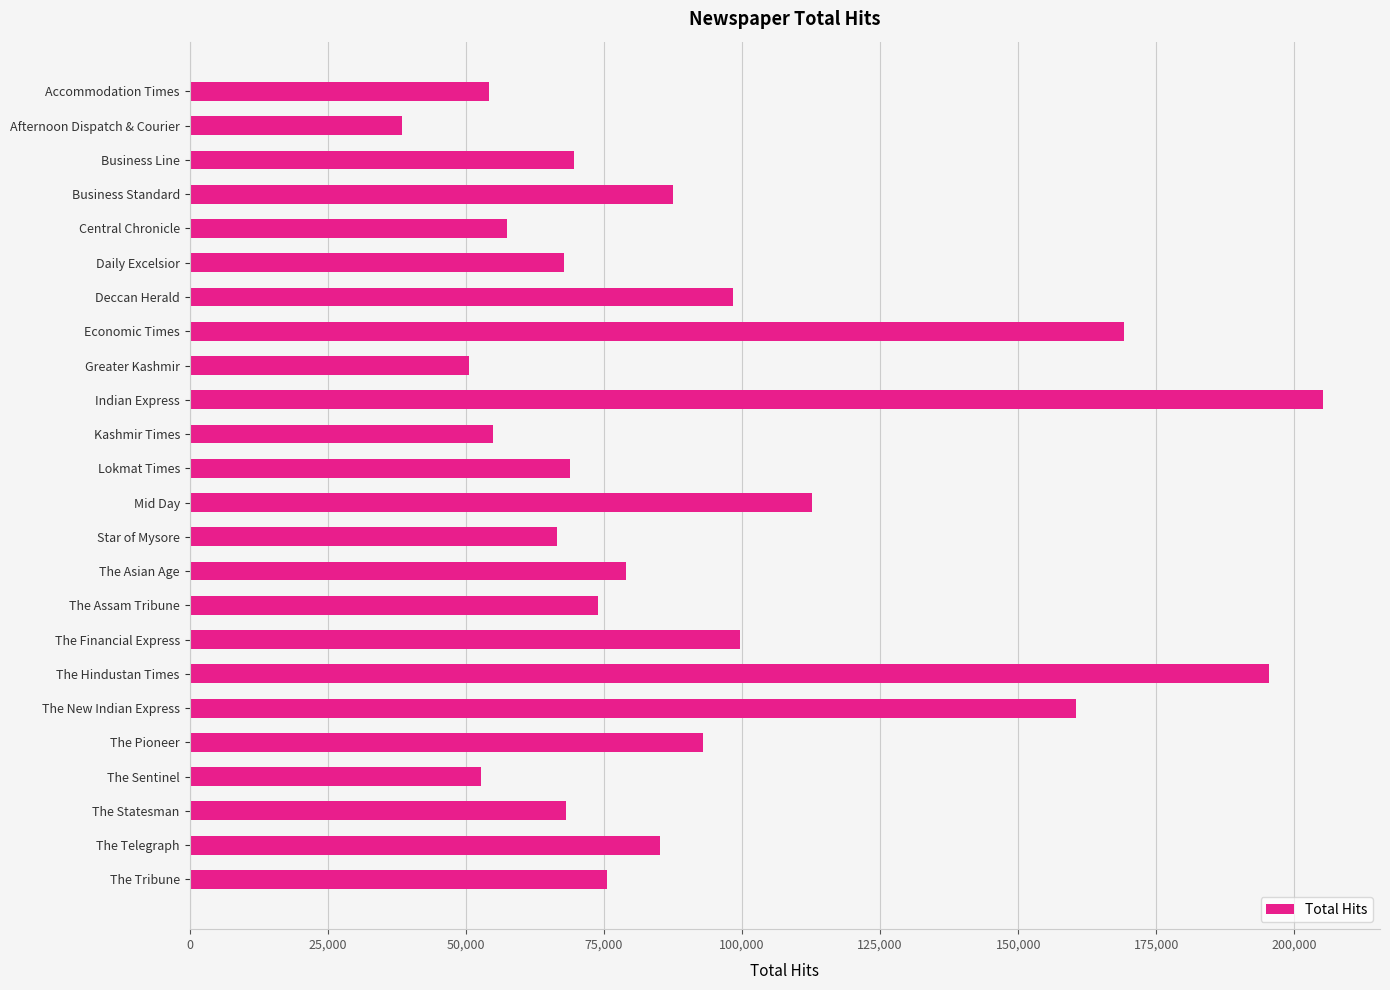

Approximately how many times larger is the value at The Tribune compared to Kashmir Times?

1.4